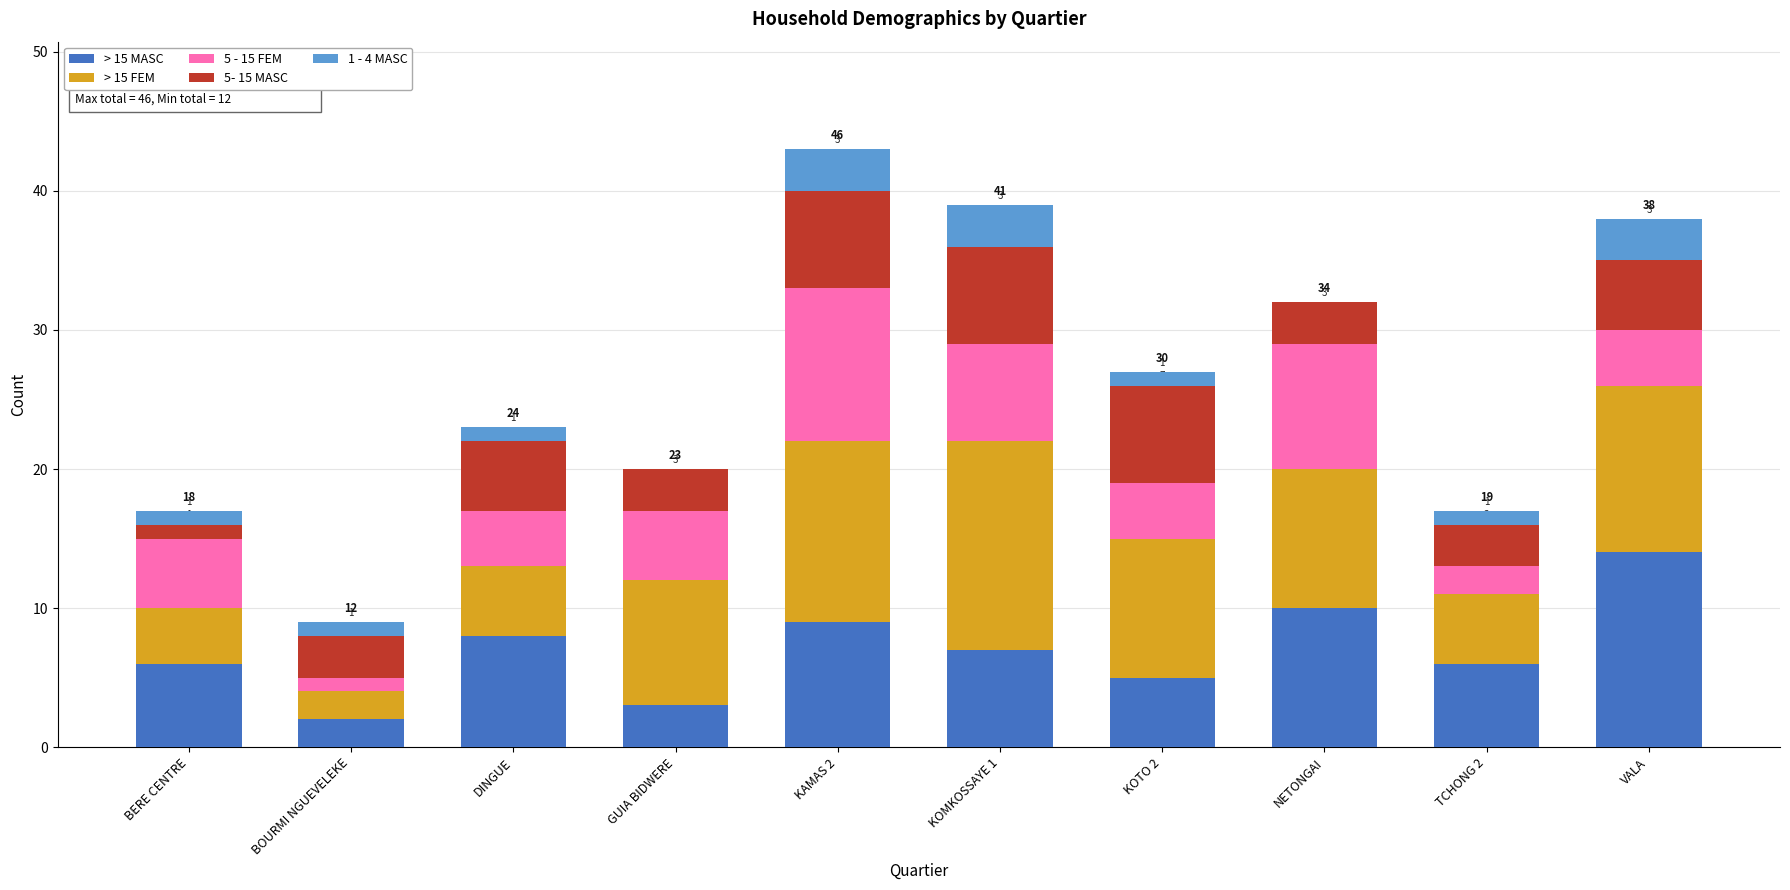

Count the number of data series in this chart.

5